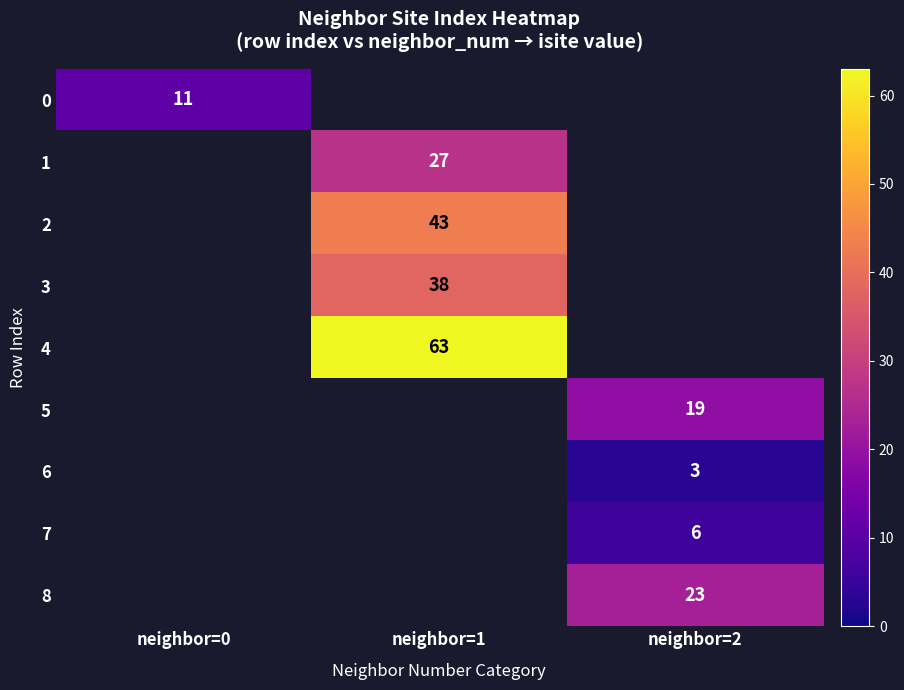

The 6 series shows 3 at neighbor=2. True or false?

True